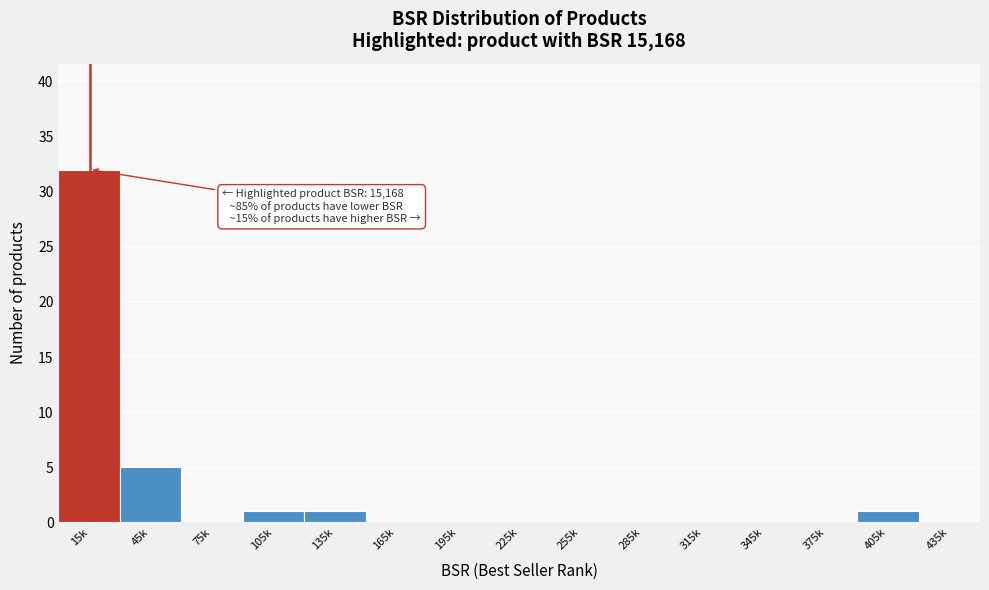

Reading left to right, what are all the values shown in this chart?

15k=32	45k=5	75k=0	105k=1	135k=1	165k=0	195k=0	225k=0	255k=0	285k=0	315k=0	345k=0	375k=0	405k=1	435k=0